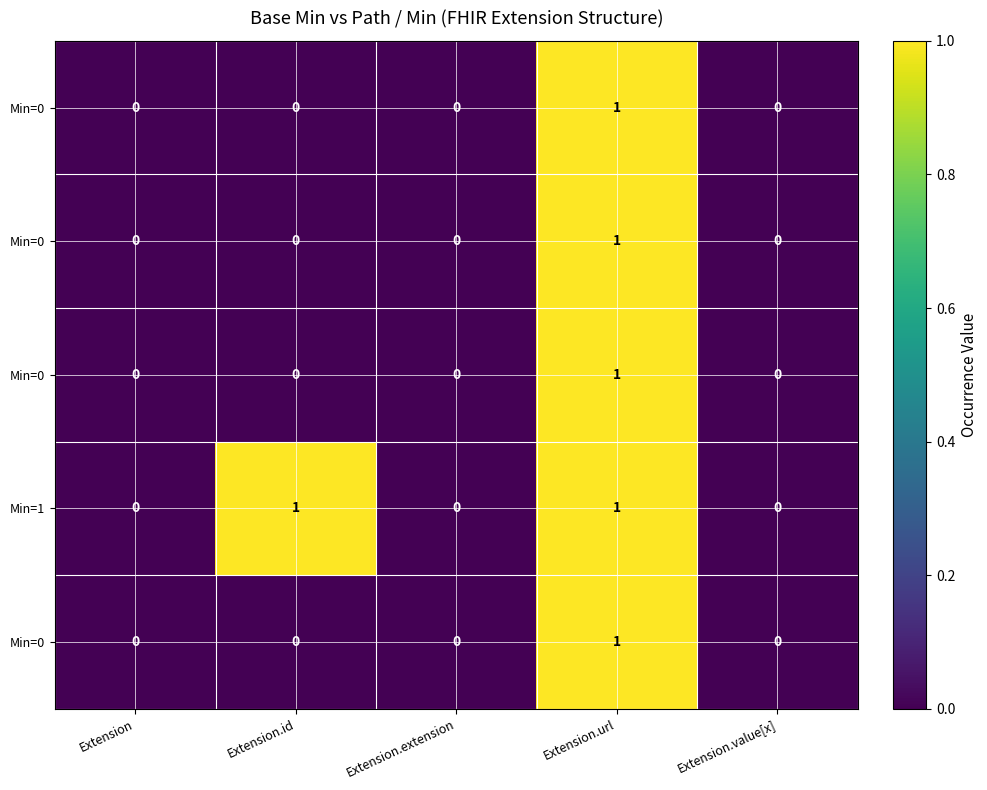

At which category is the sum across all series the highest?

Extension.url